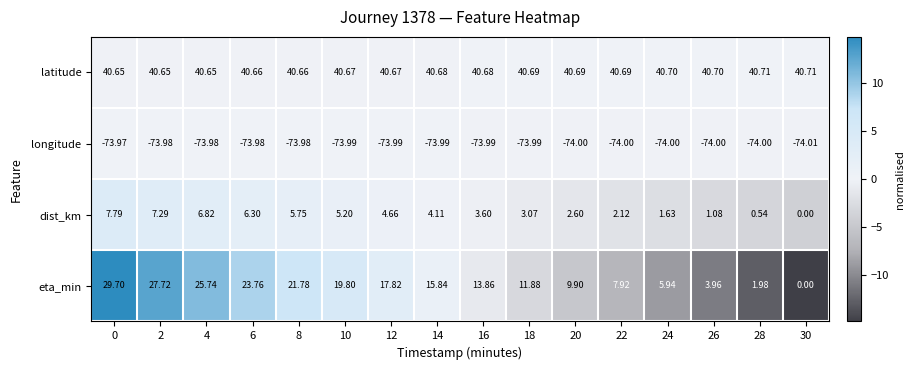

List the series in order of their peak value, highest first.

latitude, eta_min, dist_km, longitude